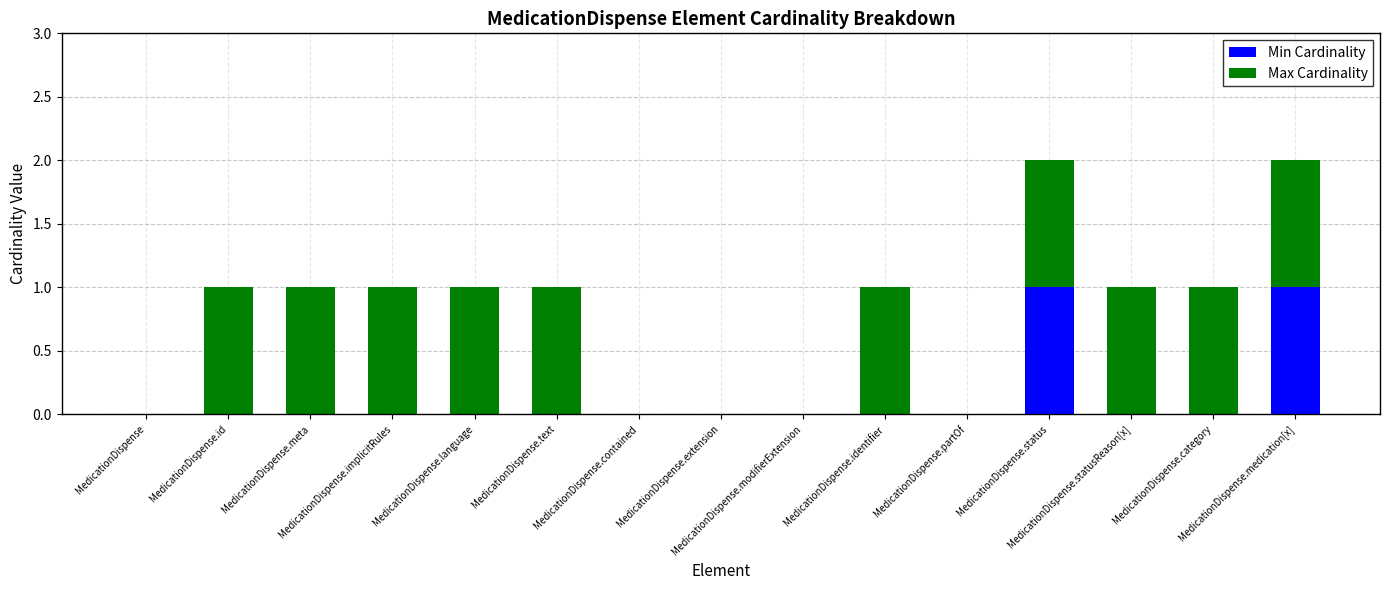

How many Min Cardinality values are between 0 and 1?

15